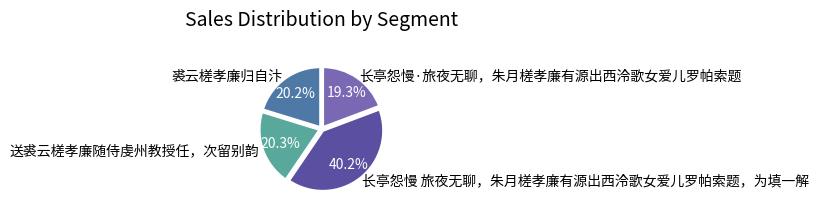

To the nearest percent, what is the difference between the 送裘云槎孝廉随侍虔州教授任，次留别韵 and 长亭怨慢 旅夜无聊，朱月槎孝廉有源出西泠歌女爱儿罗帕索题，为填一解 slice percentages?

20%